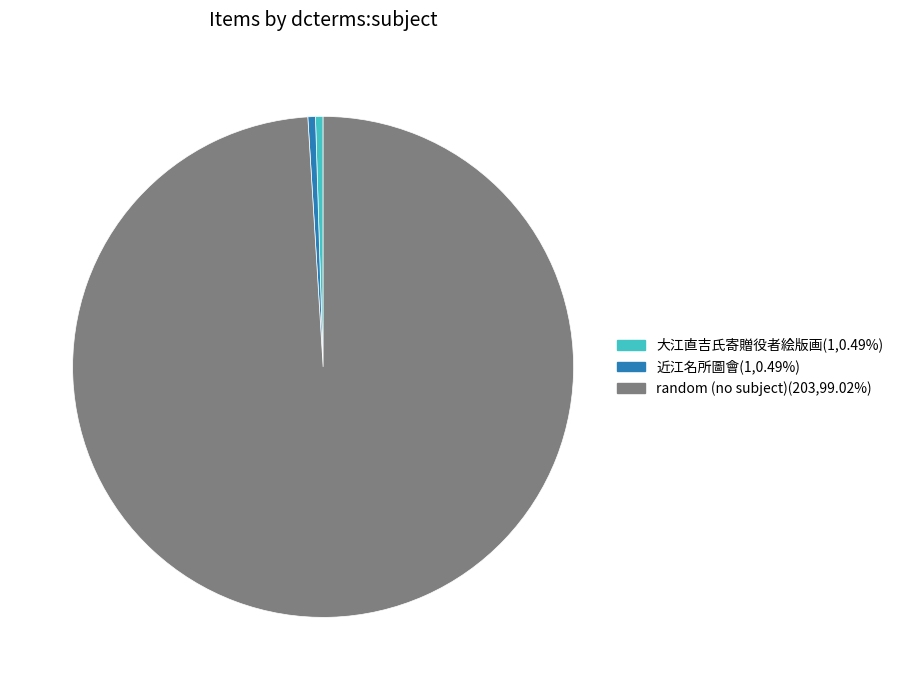

Does any single category account for the majority?

Yes